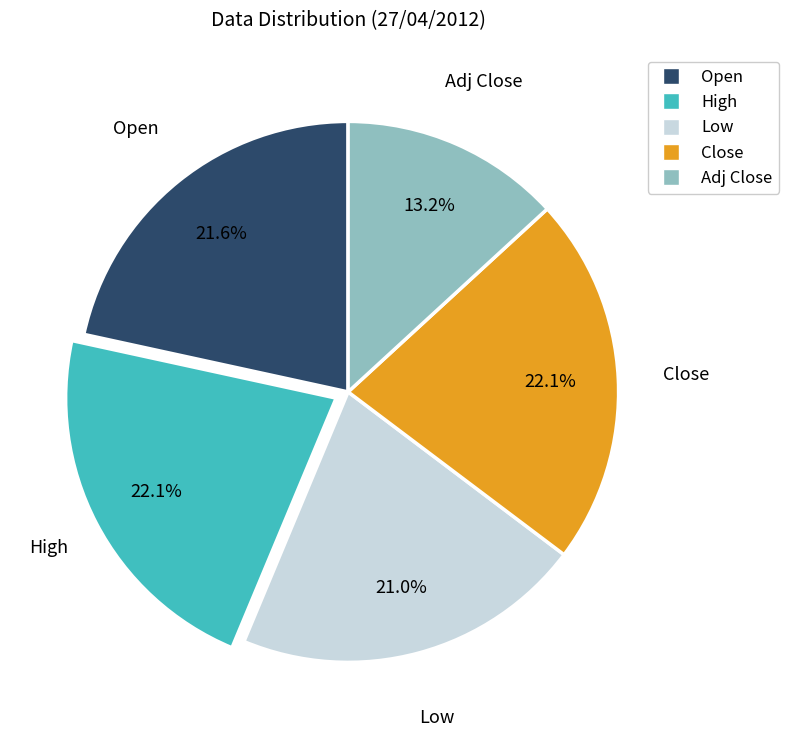

Is there a majority slice in this chart?

No